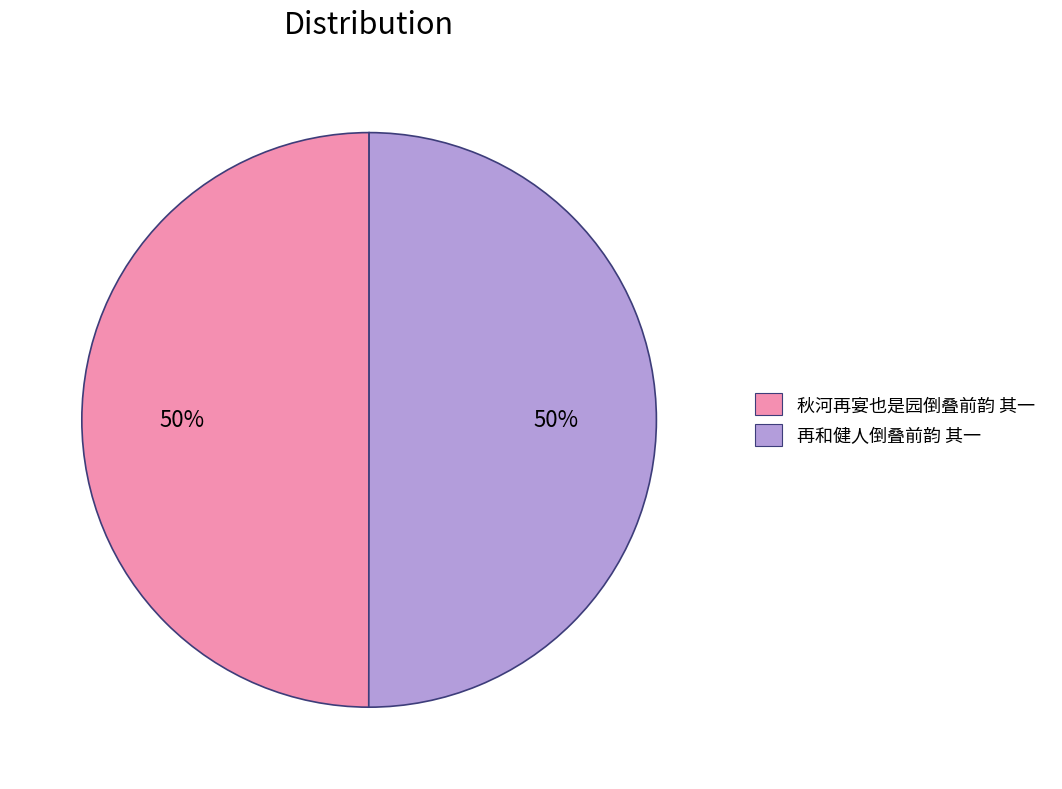

To the nearest percent, what percentage of the pie is 秋河再宴也是园倒叠前韵 其一?

50%